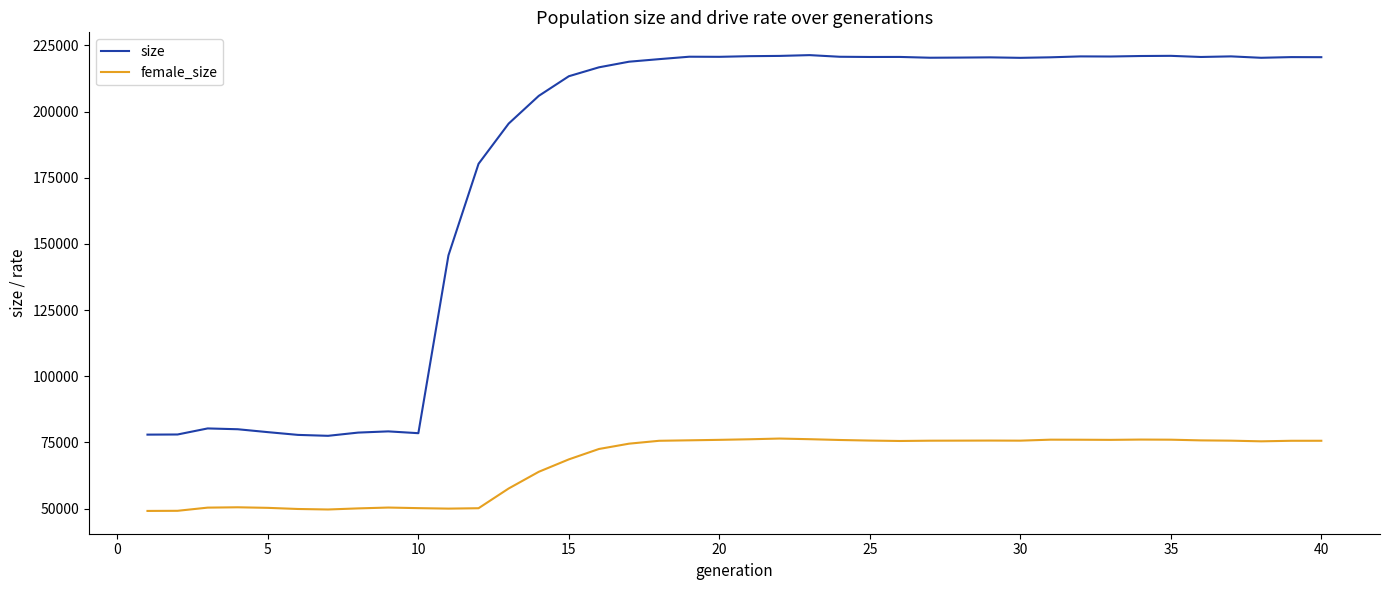

Rank the series by their maximum value, from lowest to highest.

female_size, size